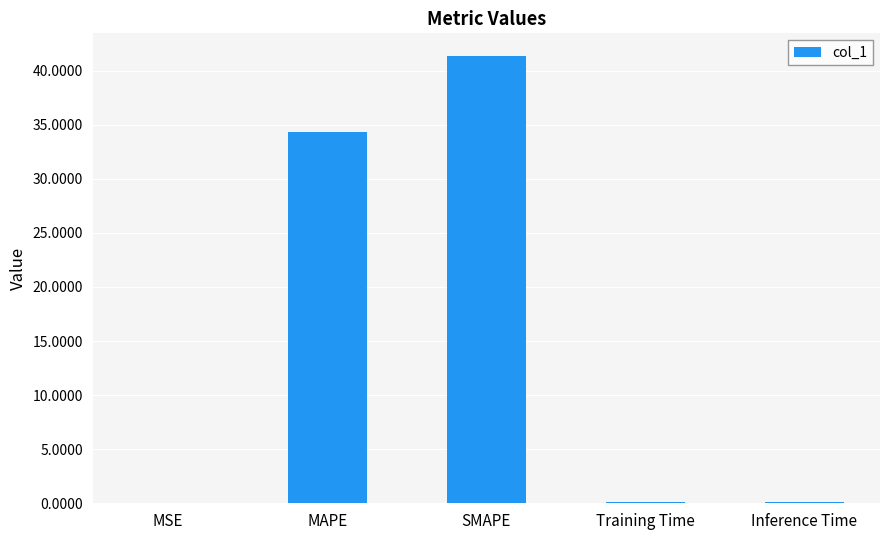

At which label is the value closest to 20?

MAPE